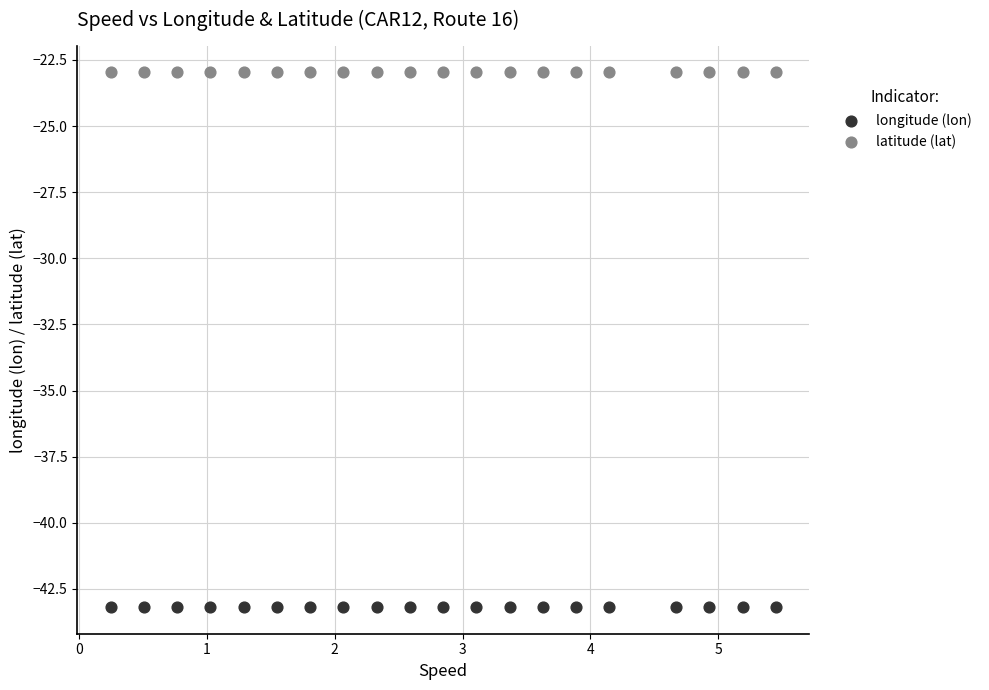

Which series contains the highest Y value?

latitude (lat)